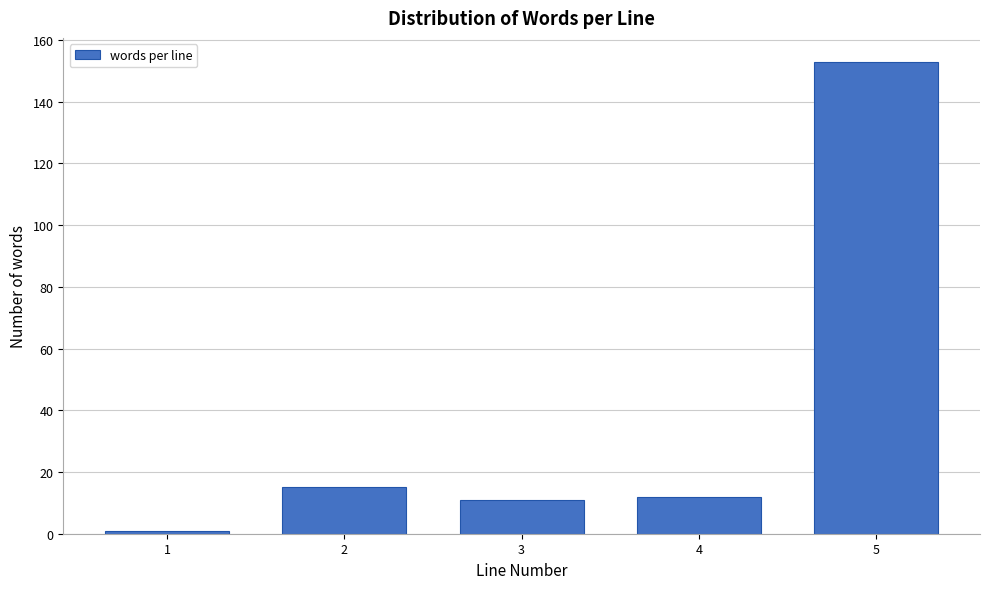

Reading right to left, transcribe all the data shown in this chart.

153	12	11	15	1